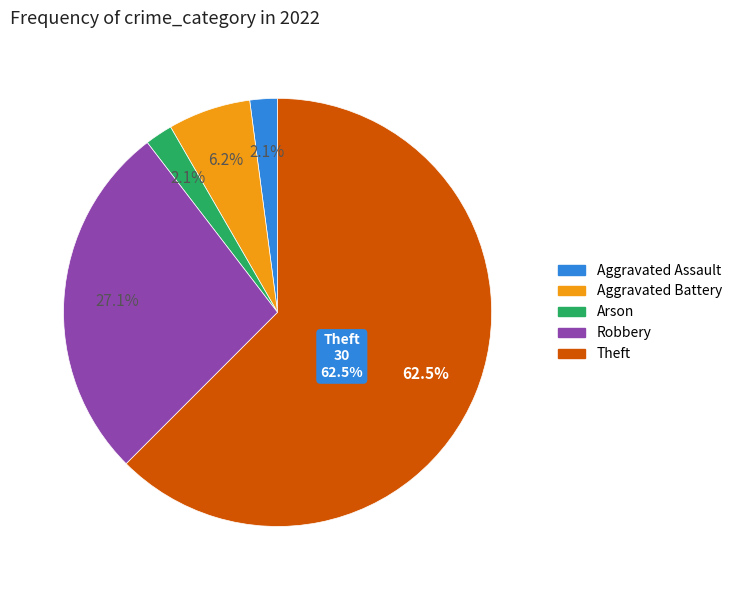

Is it true that Aggravated Assault is 2% of the pie?

True